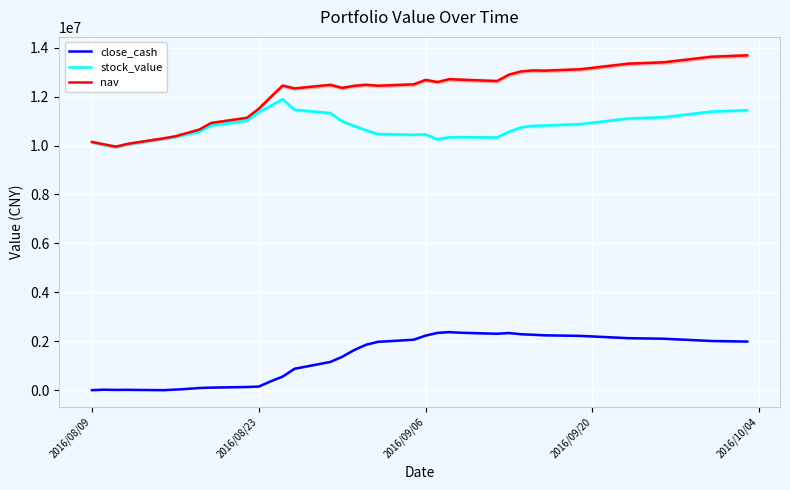

True or false: nav and stock_value cross at least once.

False